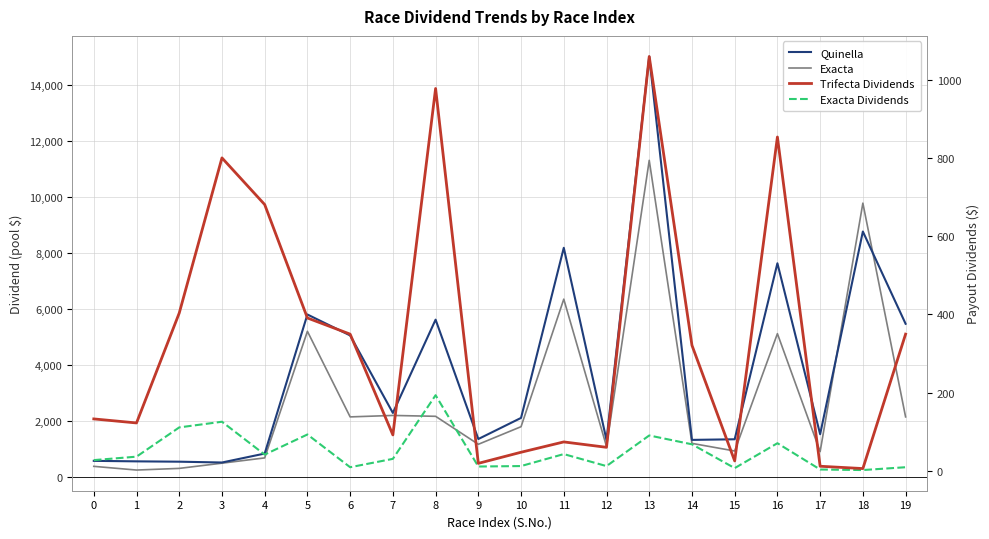

Which series has the largest total across all categories?

Quinella